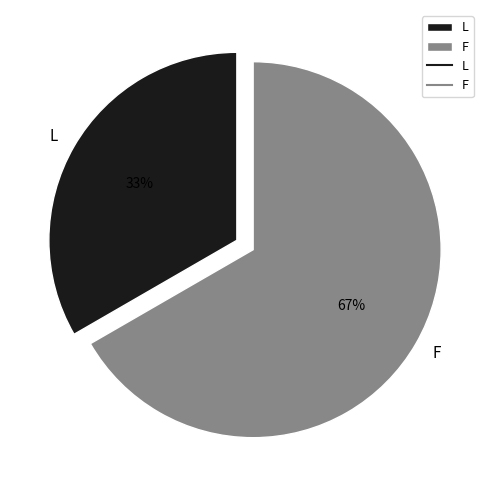

Is the sum of F and L greater than half?

Yes